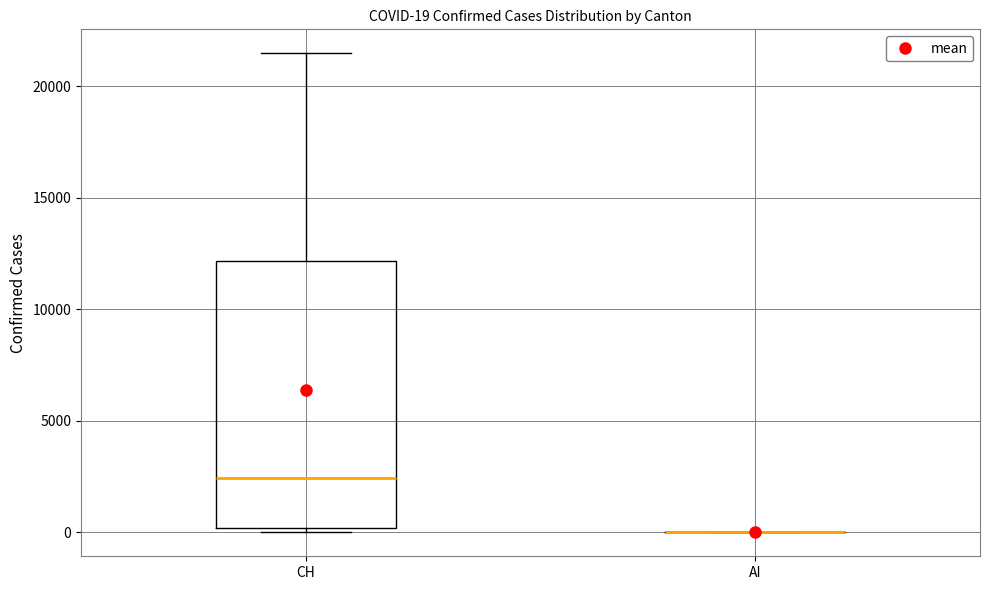

Which box is the tallest, from its lower edge to its upper edge?

CH